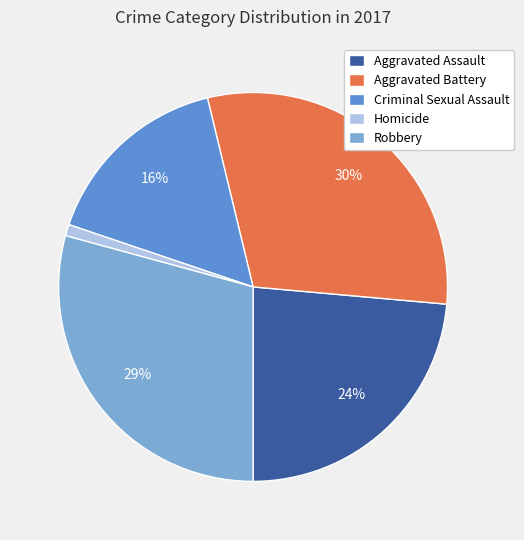

Does any single category account for the majority?

No